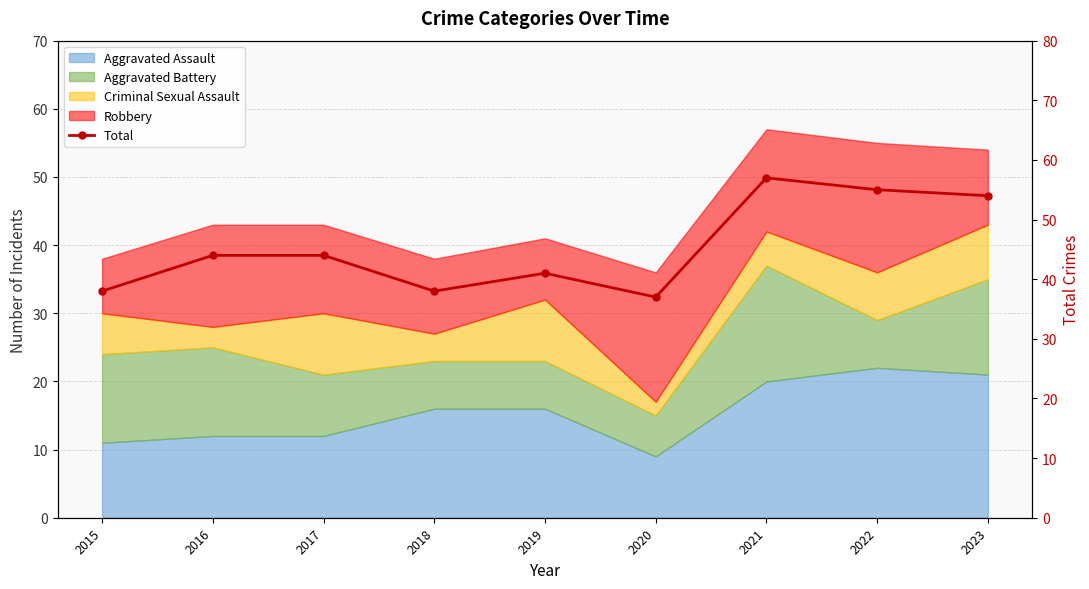

Reading left to right, list all the values displayed in this chart.

38	44	44	38	41	37	57	55	54